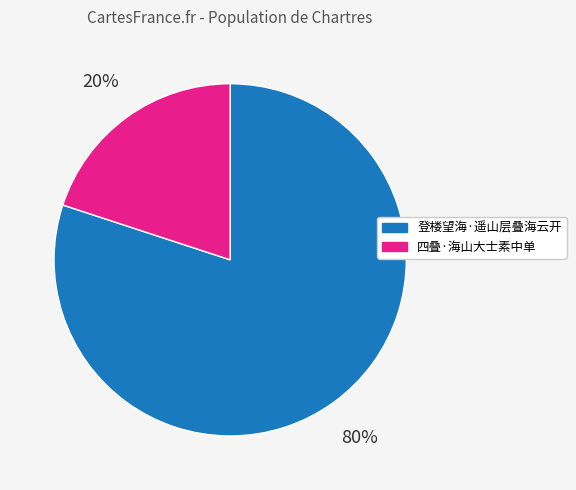

Rank the categories by value from highest to lowest.

登楼望海·遥山层叠海云开, 四叠·海山大士素中单